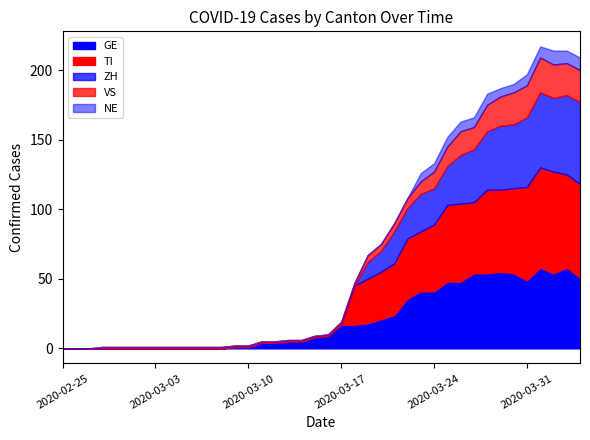

What is the maximum value for GE?

58